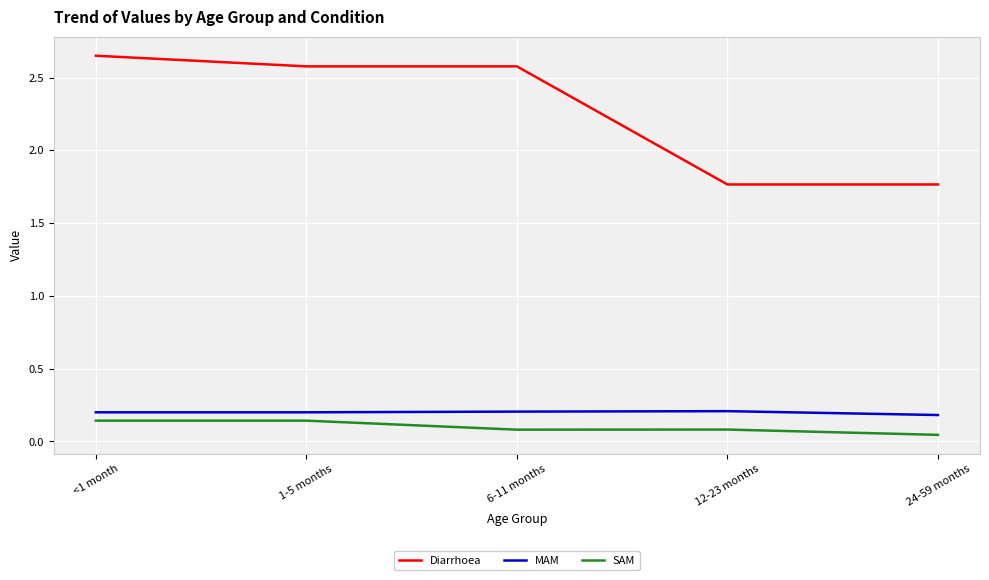

Count the Diarrhoea values in the range 1 to 2.

2